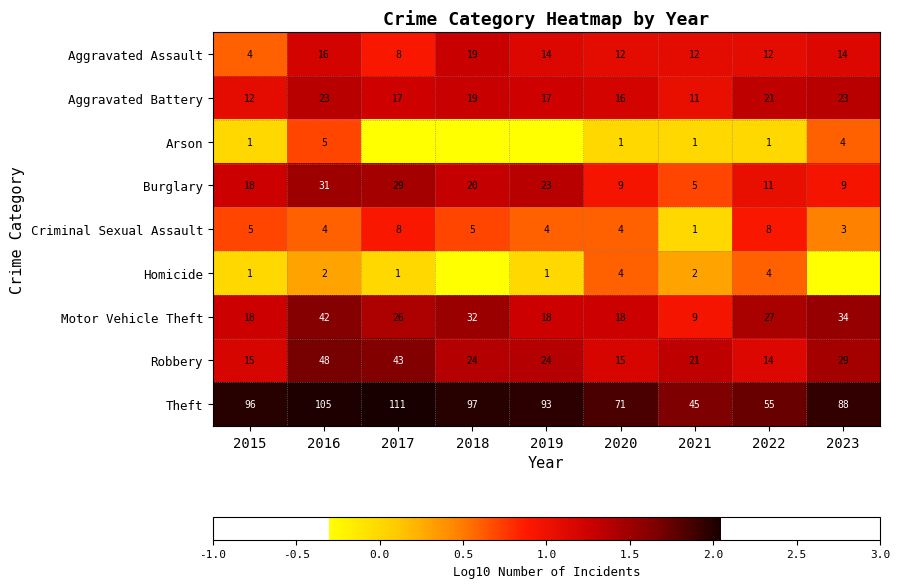

What is the spread (max minus min) of values at 2015?

95